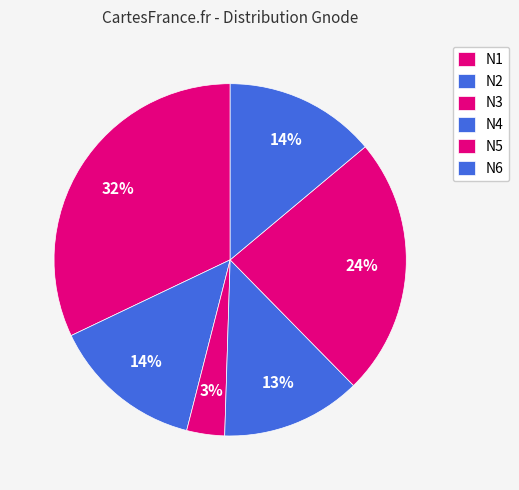

Between N1 and N3, which is larger?

N1